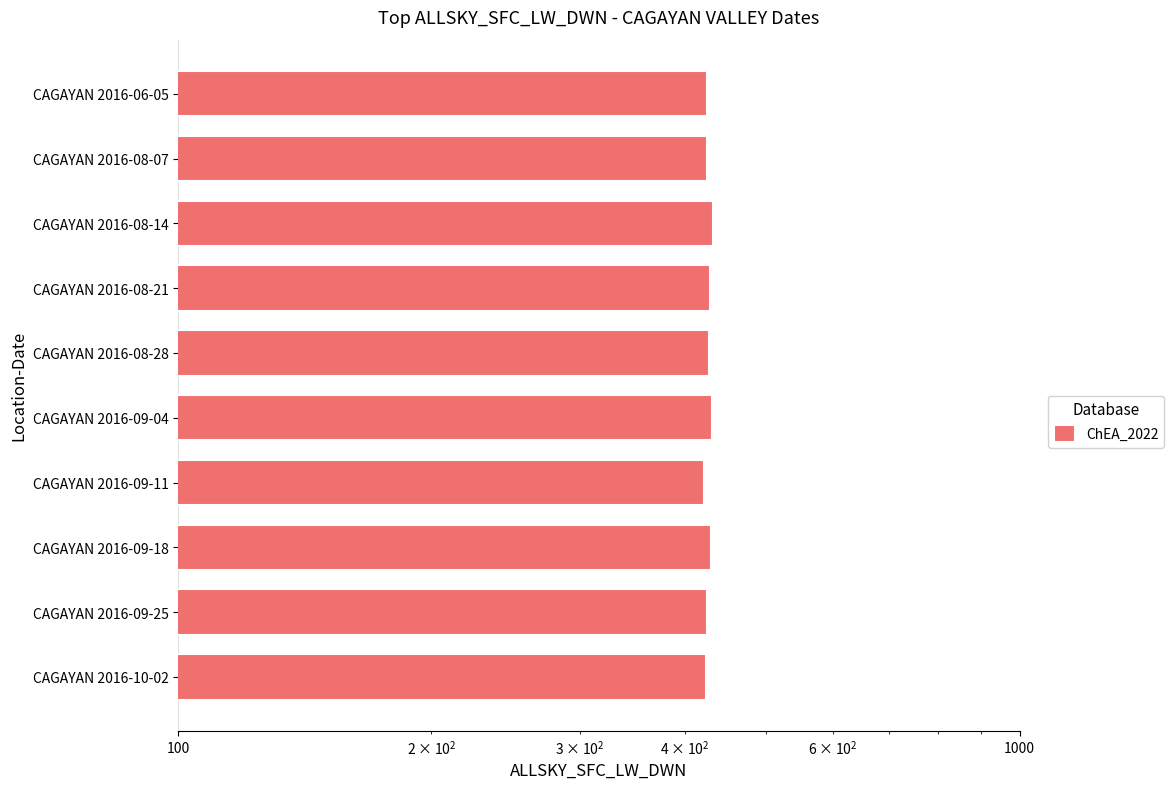

What is the value of the 7th bar from the left?

428.5